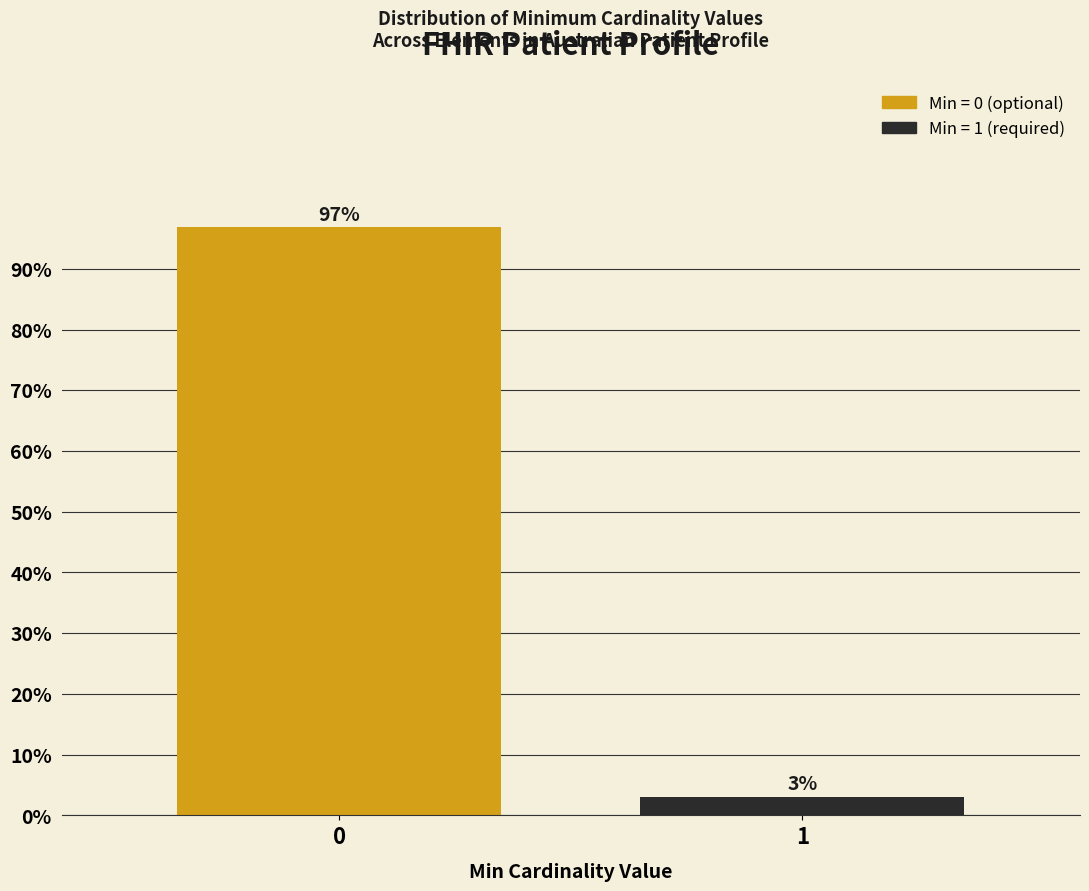

What is the approximate value at 0?

96.9